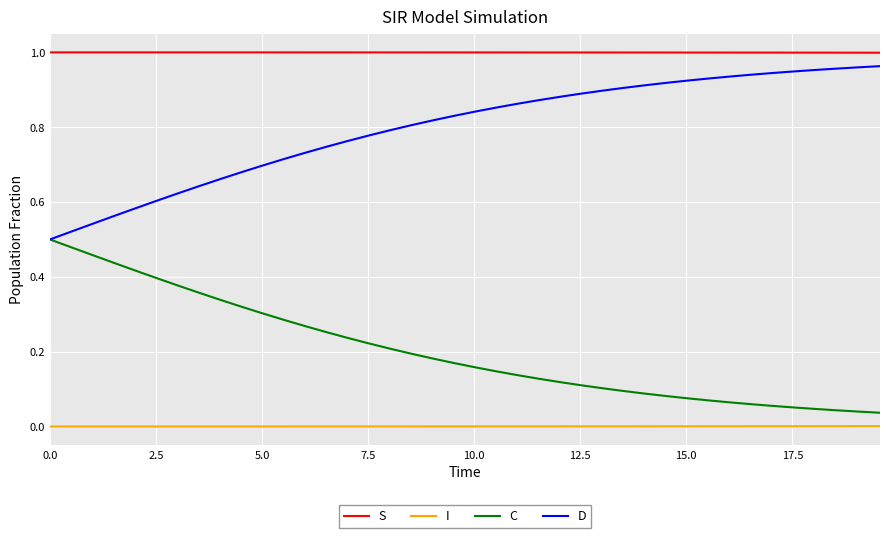

Which series has the largest total across all categories?

S